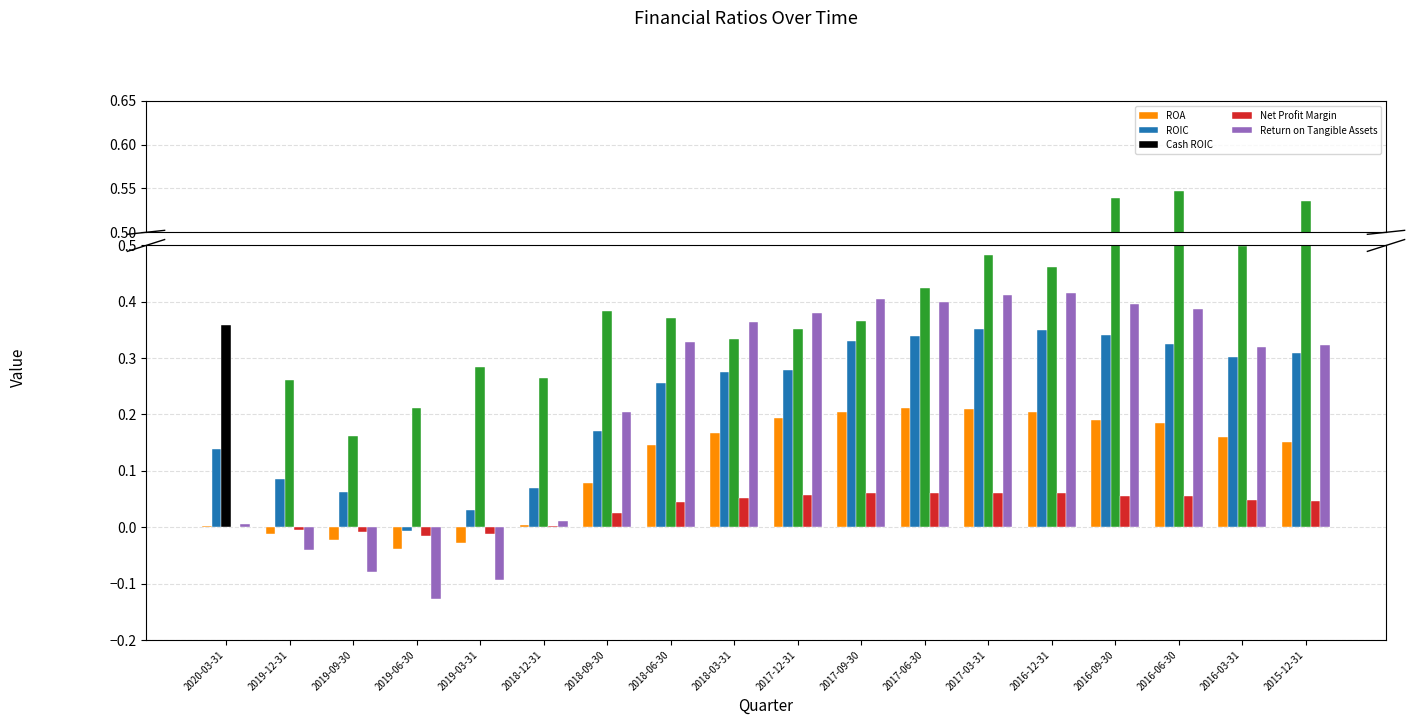

What value does the Return on Tangible Assets series have at 2016-09-30?

0.4